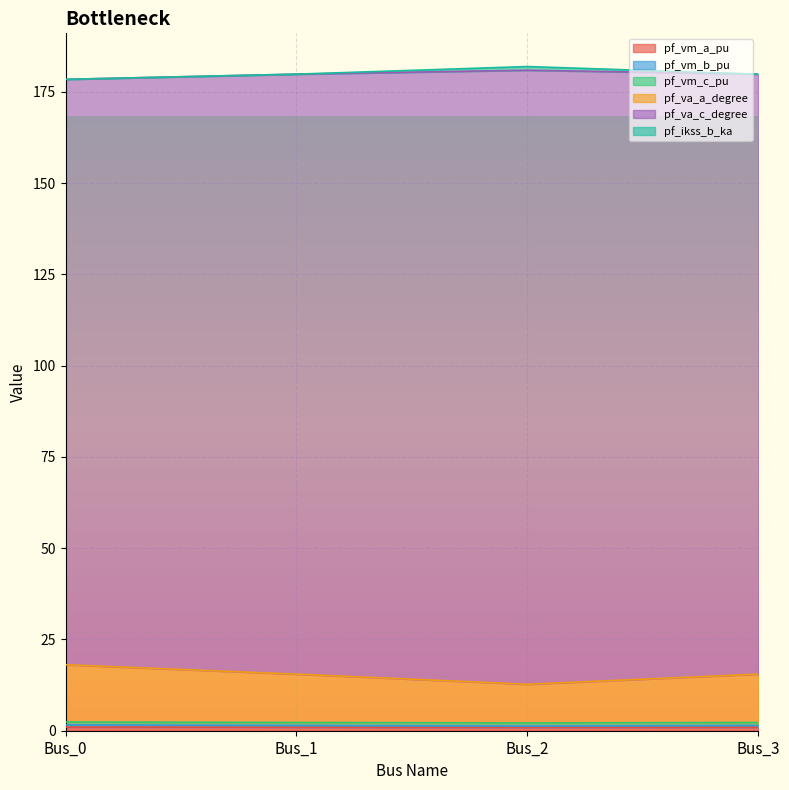

In pf_vm_b_pu, how many points are lower than both neighbors (excluding endpoints)?

1